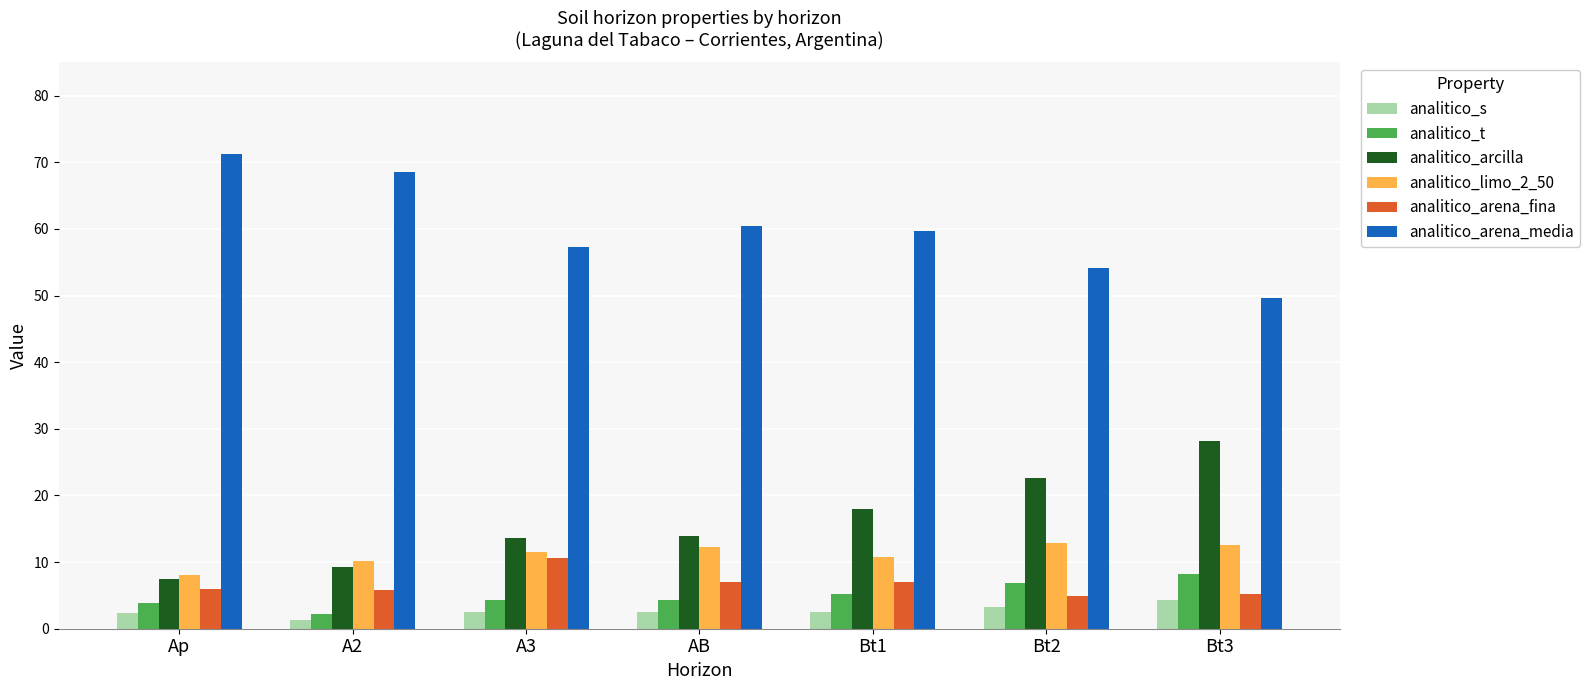

Is it true that analitico_arcilla equals 22.6 at Bt2?

True